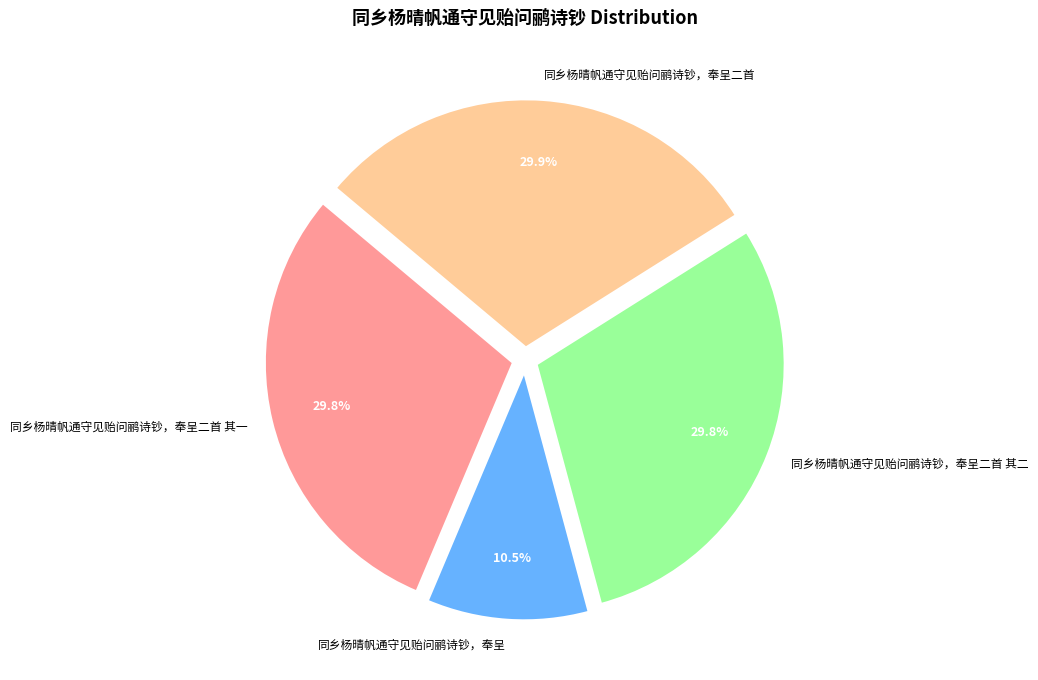

Is the sum of 同乡杨晴帆通守见贻问鹂诗钞，奉呈二首 and 同乡杨晴帆通守见贻问鹂诗钞，奉呈 greater than half?

No